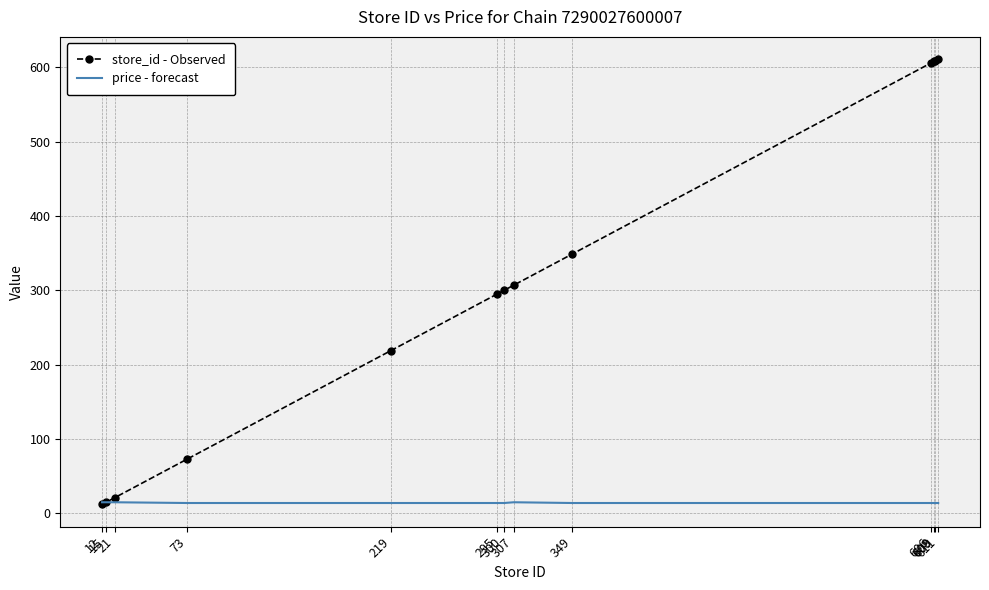

What is the sum of all store_id - Observed values?

4025.0